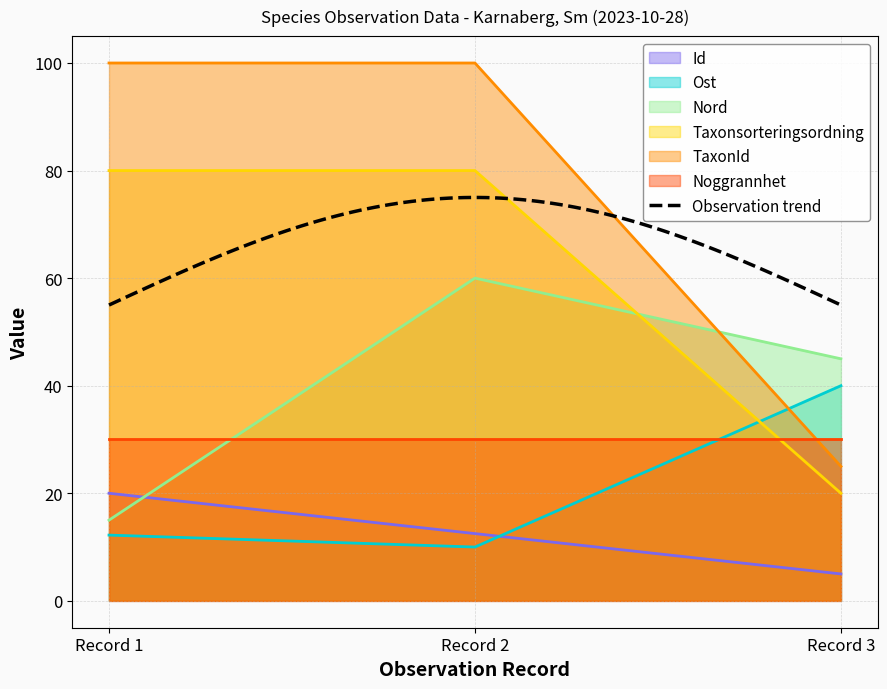

At which label does Ost reach its peak?

Record 3